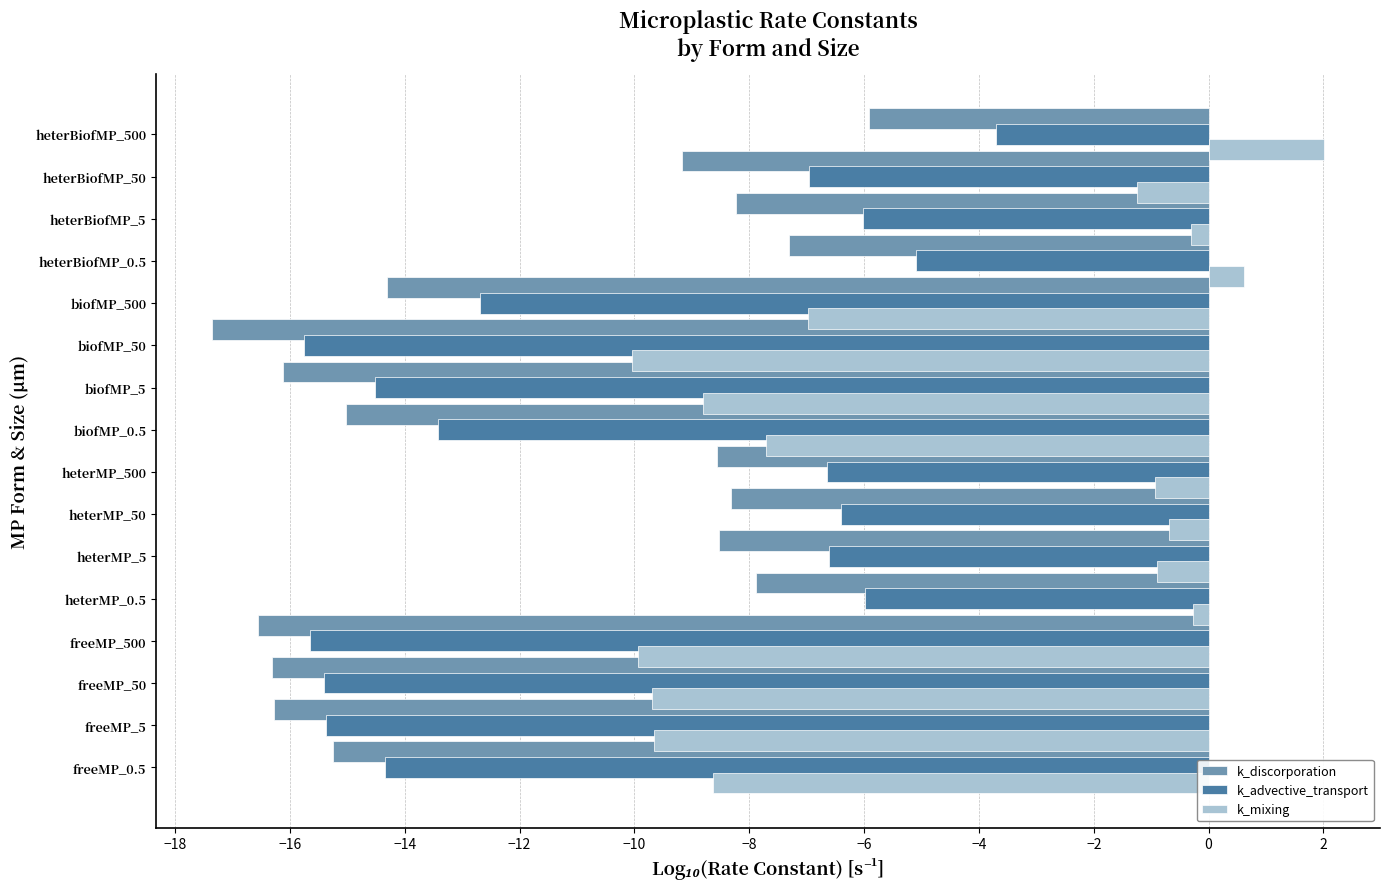

At which label is k_discorporation closest to -11?

heterBiofMP_50